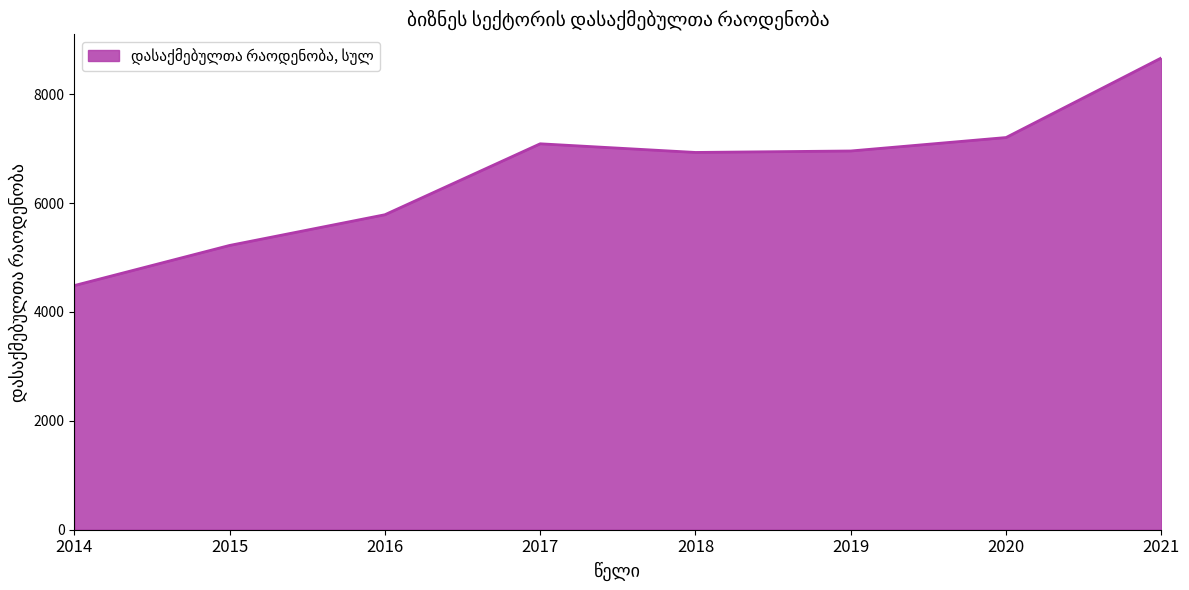

What is the minimum value shown in the chart?

4484.0